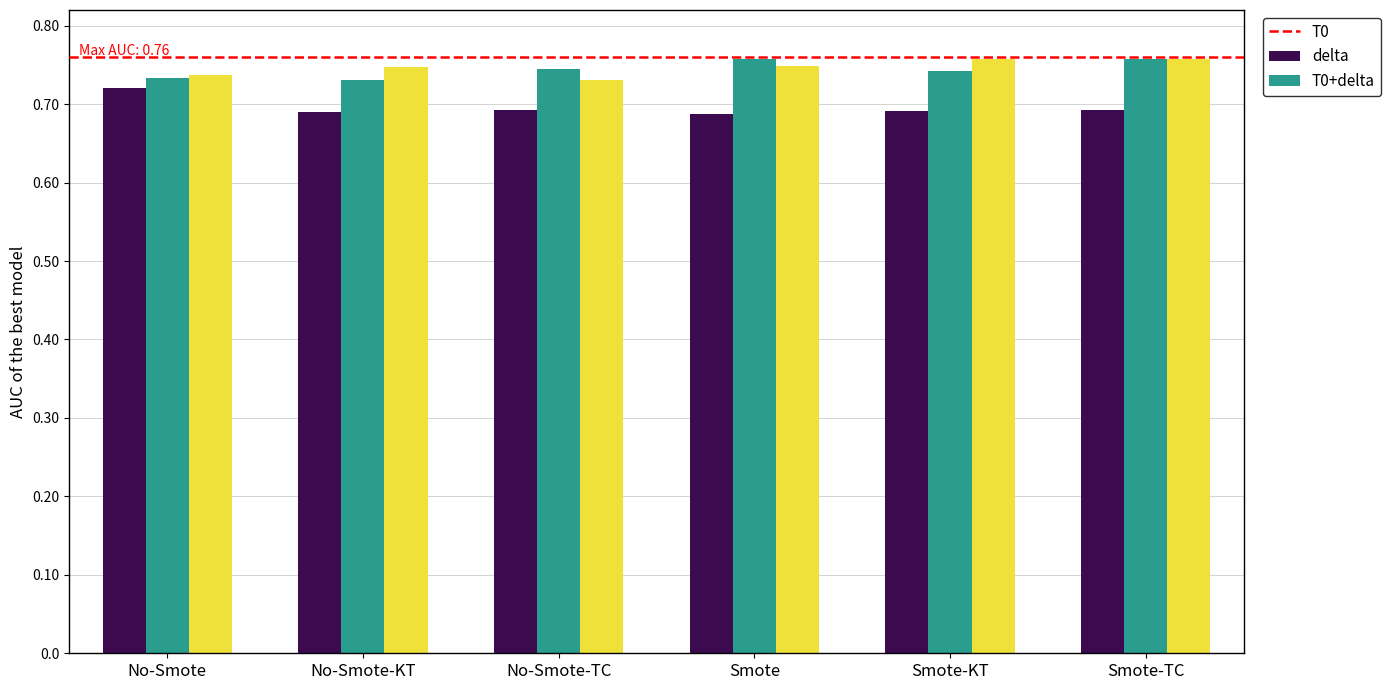

What is the label of the 1st bar from the right?

Smote-TC